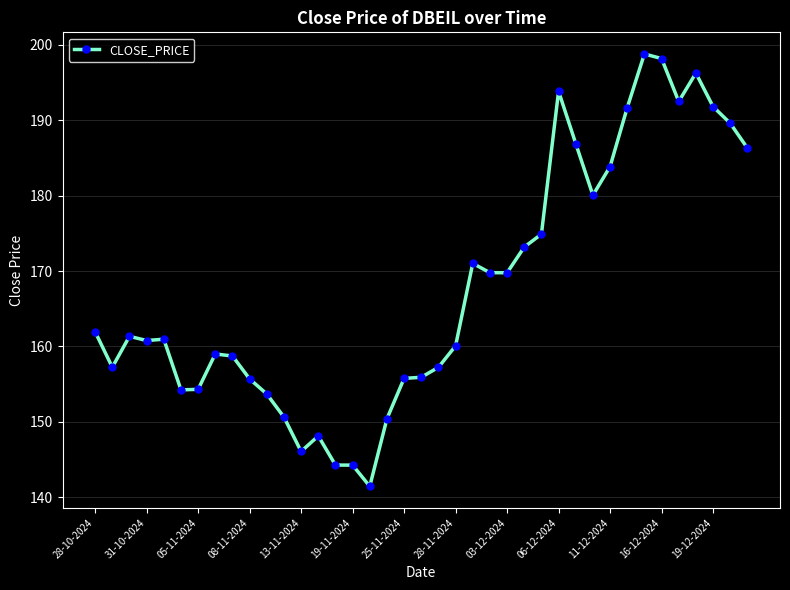

What is the minimum value shown in the chart?

141.5